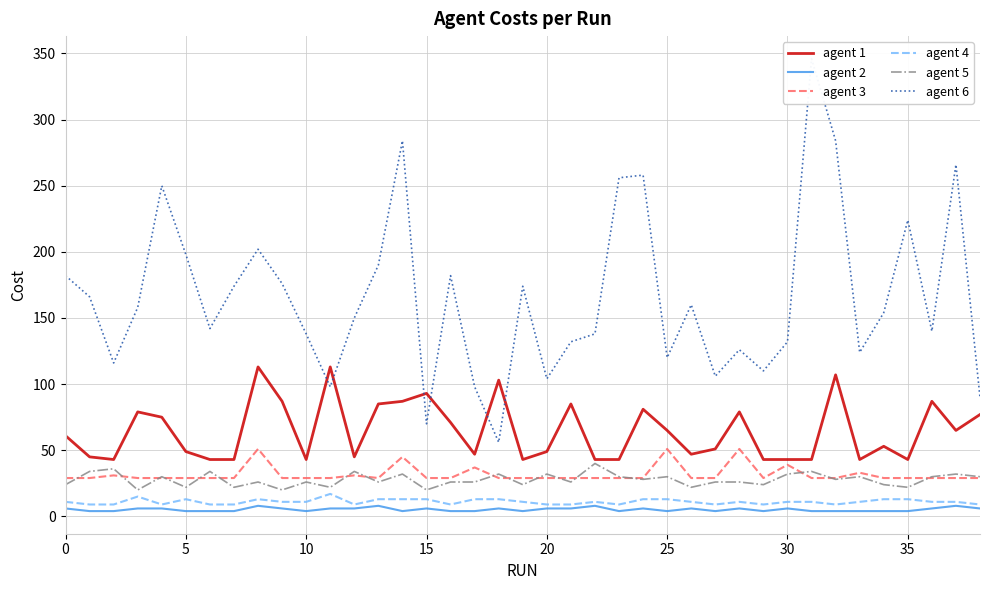

How many data points in agent 1 are above 53?

19